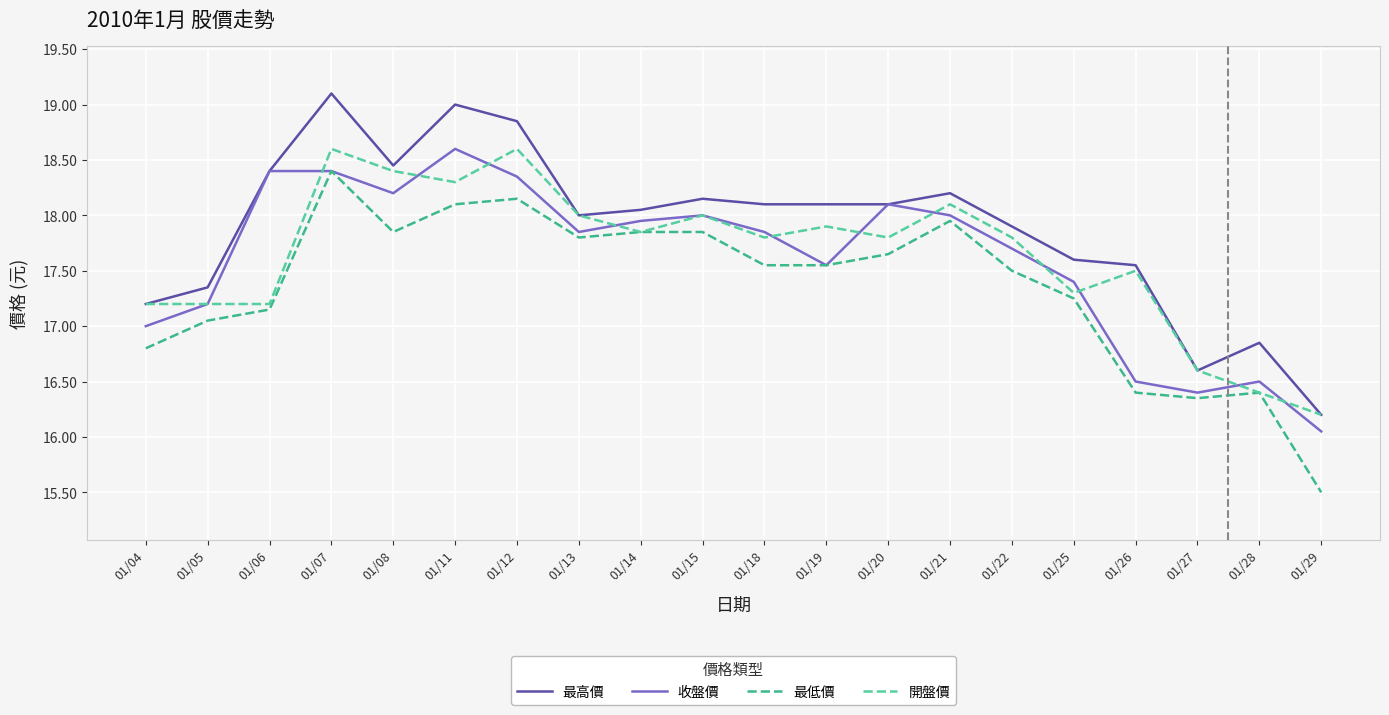

At which label does 最低價 reach its peak?

01/07